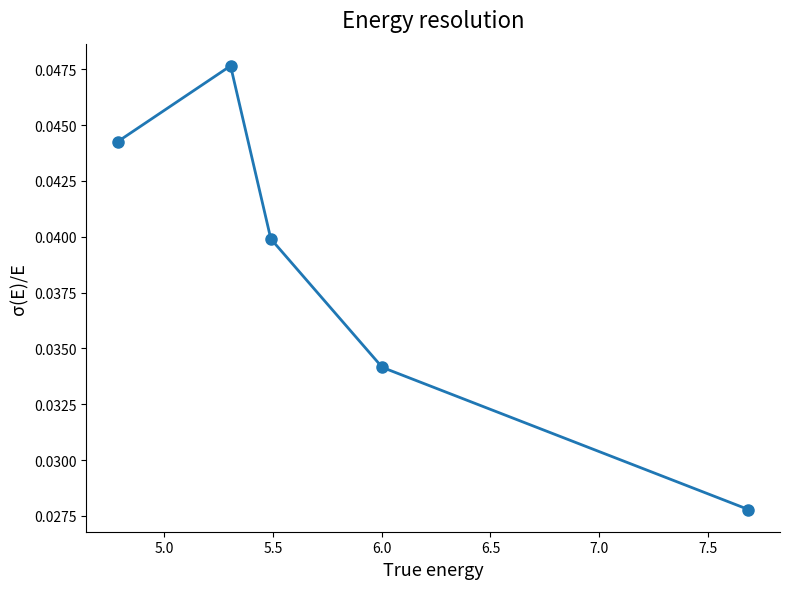

How many distinct data groups are displayed?

1